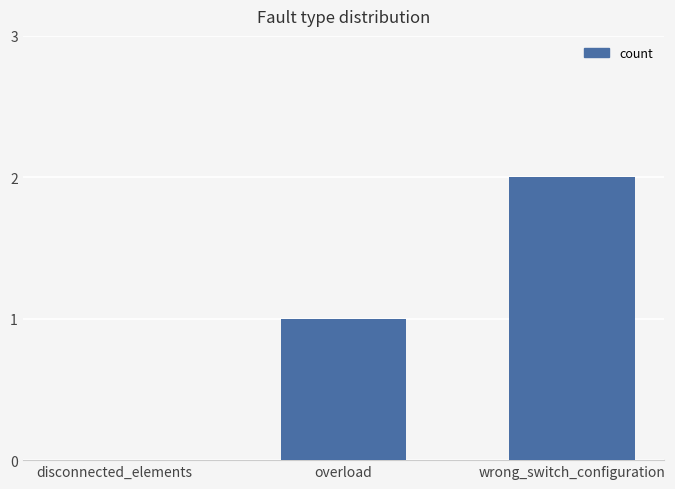

The chart shows a value of 1 at overload. True or false?

True